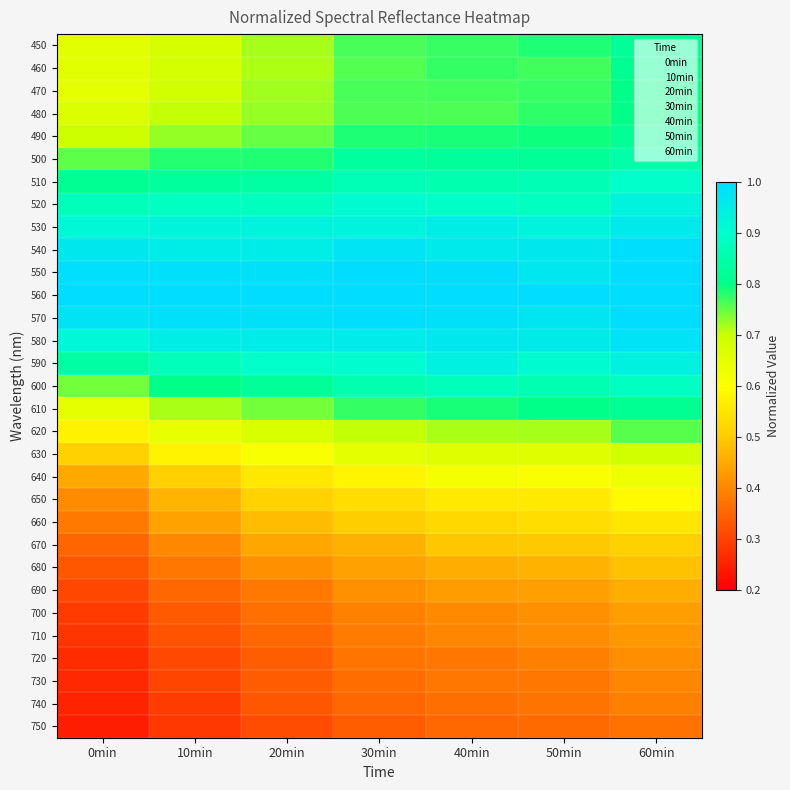

What is the total value across all series at 0min?

18.7